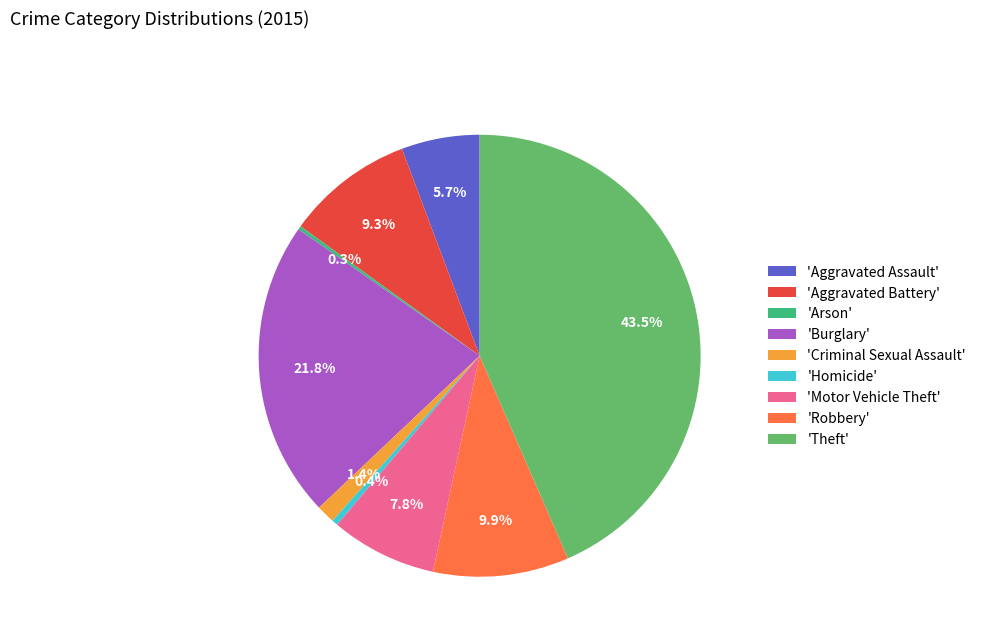

What portion of the pie excludes 'Burglary'?

78.2%